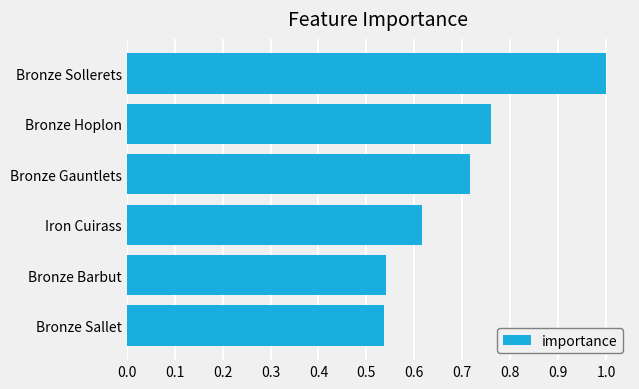

What is the sum of all values?

4.2